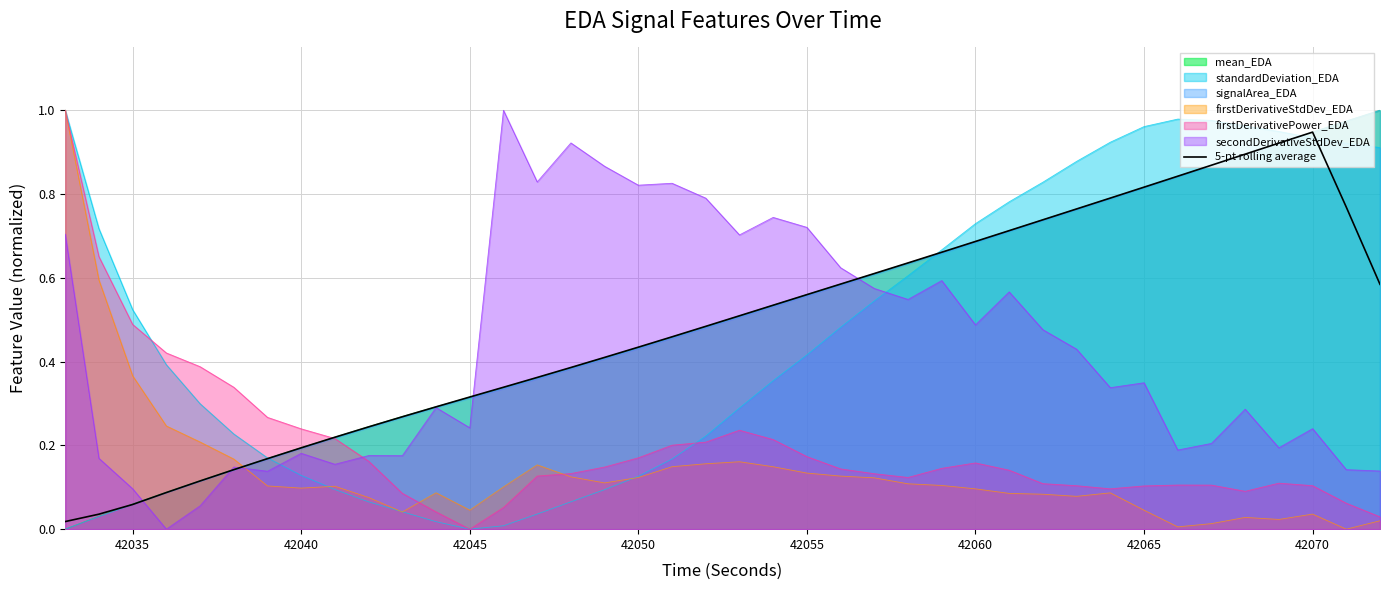

Does the chart have visible grid lines?

Yes